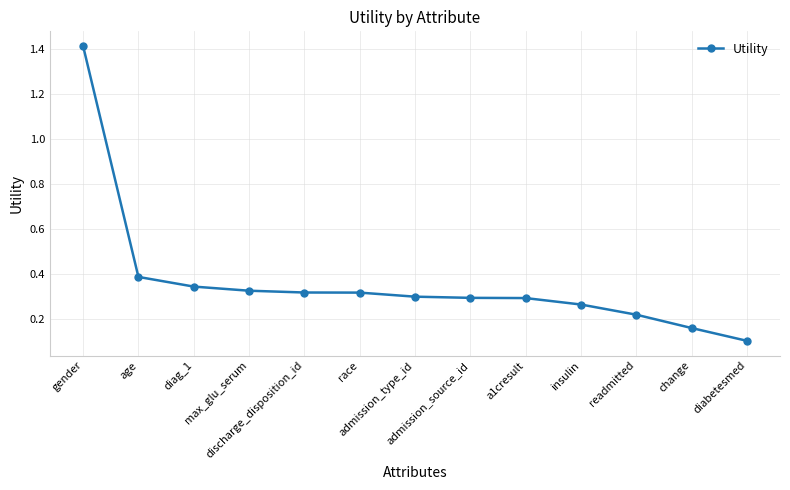

The chart shows a value of 0.0 at diabetesmed. True or false?

False